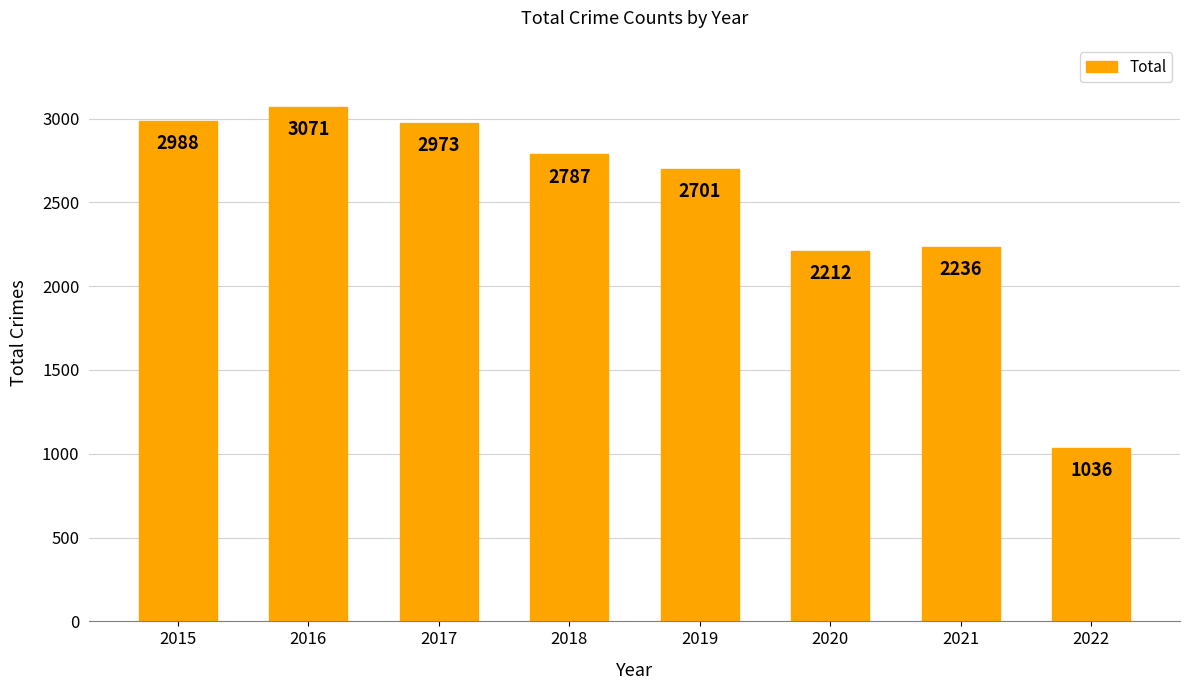

Rank the categories by value from lowest to highest.

2022, 2020, 2021, 2019, 2018, 2017, 2015, 2016